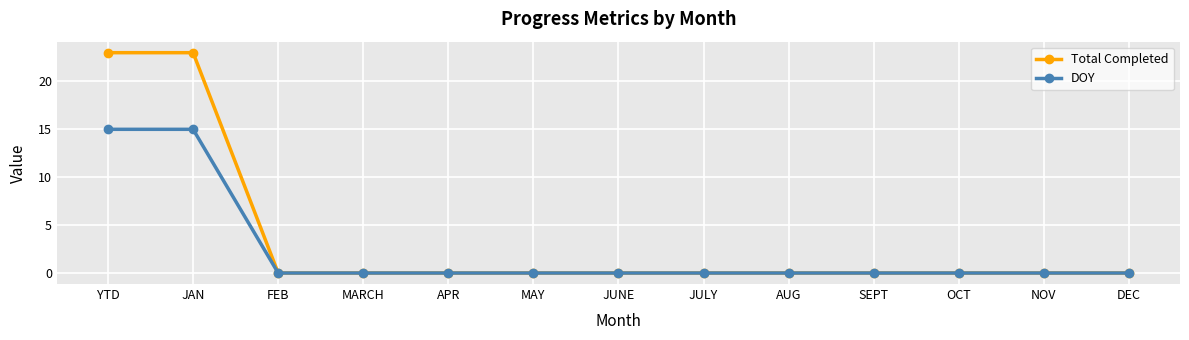

What is the label of the 2nd point from the right?

NOV